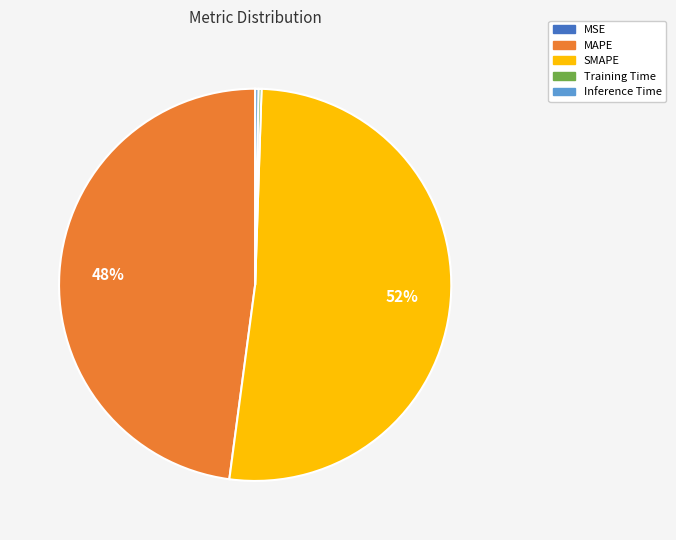

What is the largest slice in the pie chart?

SMAPE